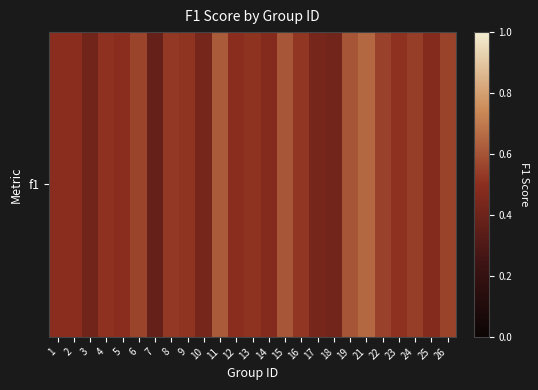

Which label corresponds to the largest value in the chart?

21